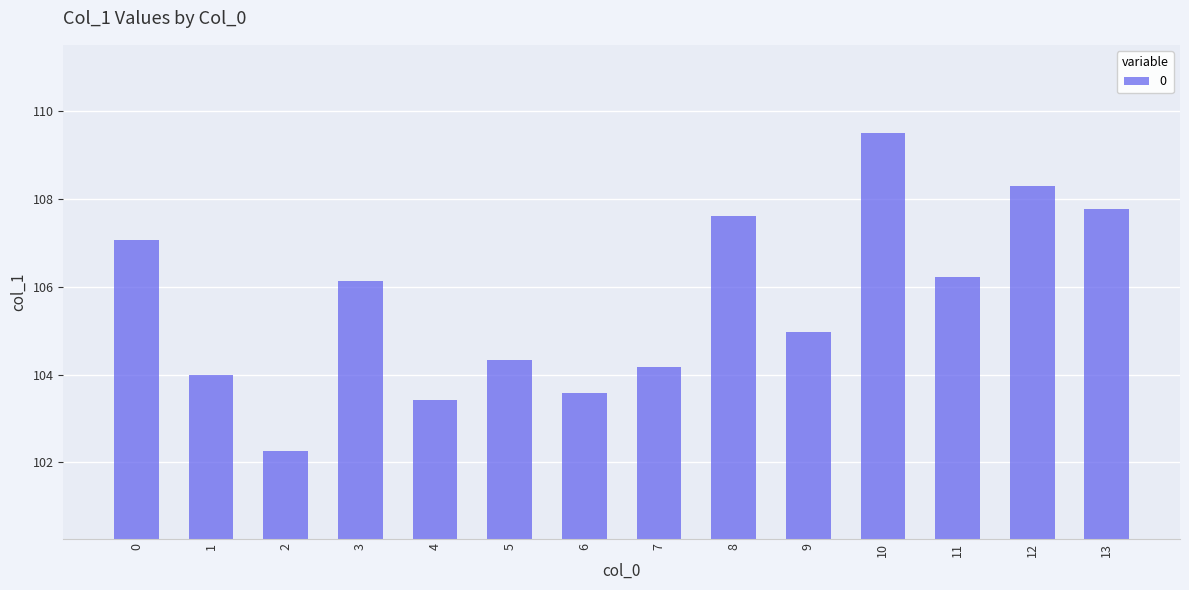

Is it true that the value at 7 is 169.6?

False